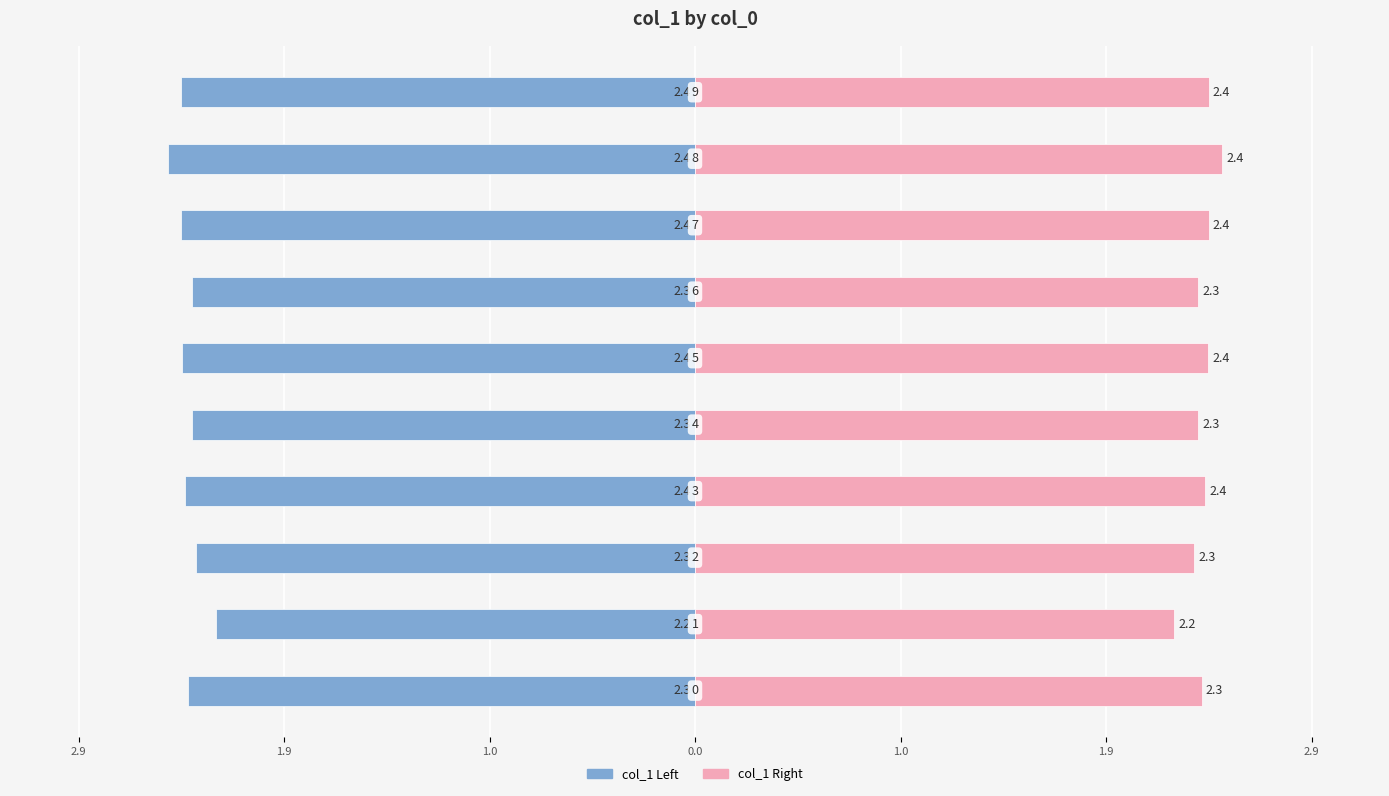

What is the value of the col_1 (right) bar at the 5th from the left?

2.3